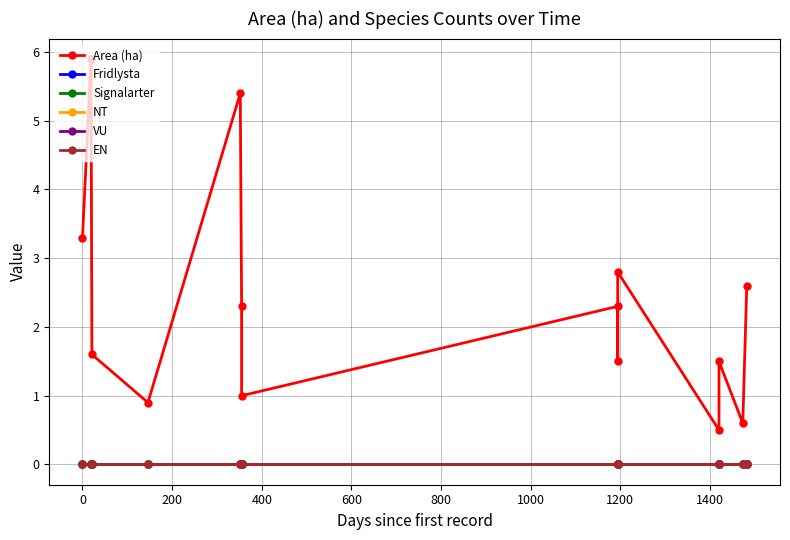

Does the chart have visible grid lines?

Yes